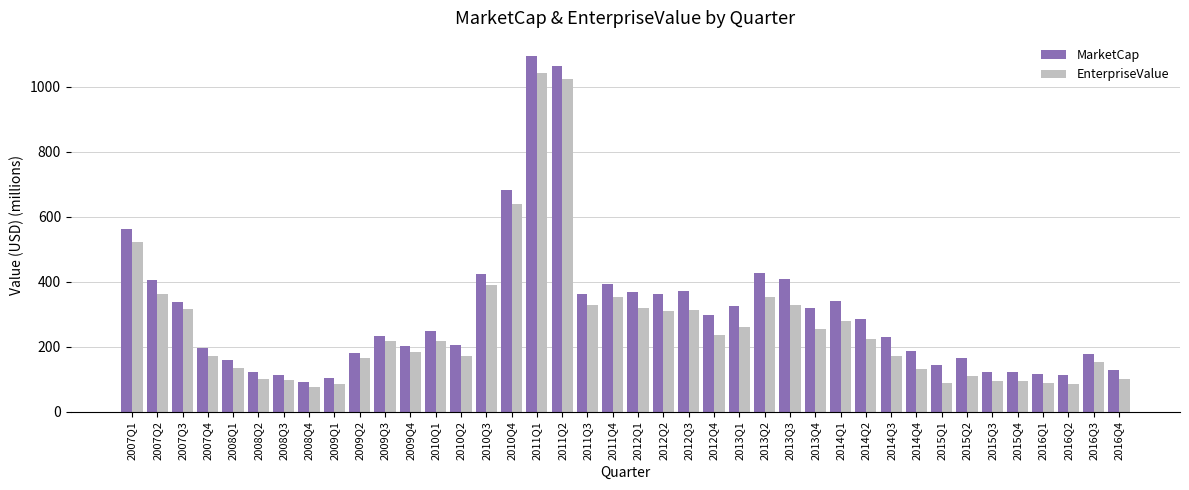

What is the difference between the second highest and minimum values in the MarketCap series?

973.5